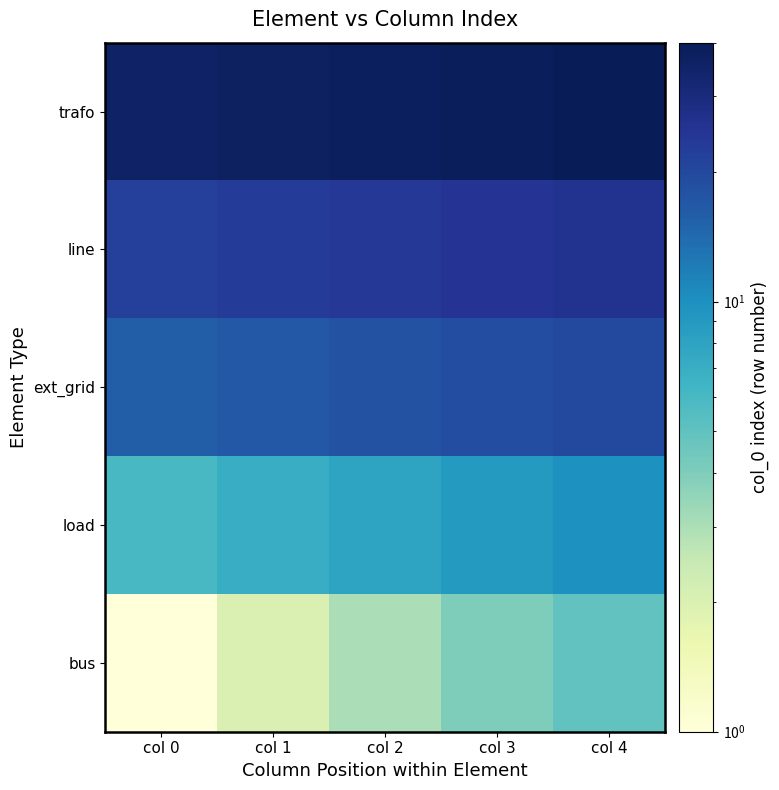

Between col 0 and col 2, which is larger?

col 2